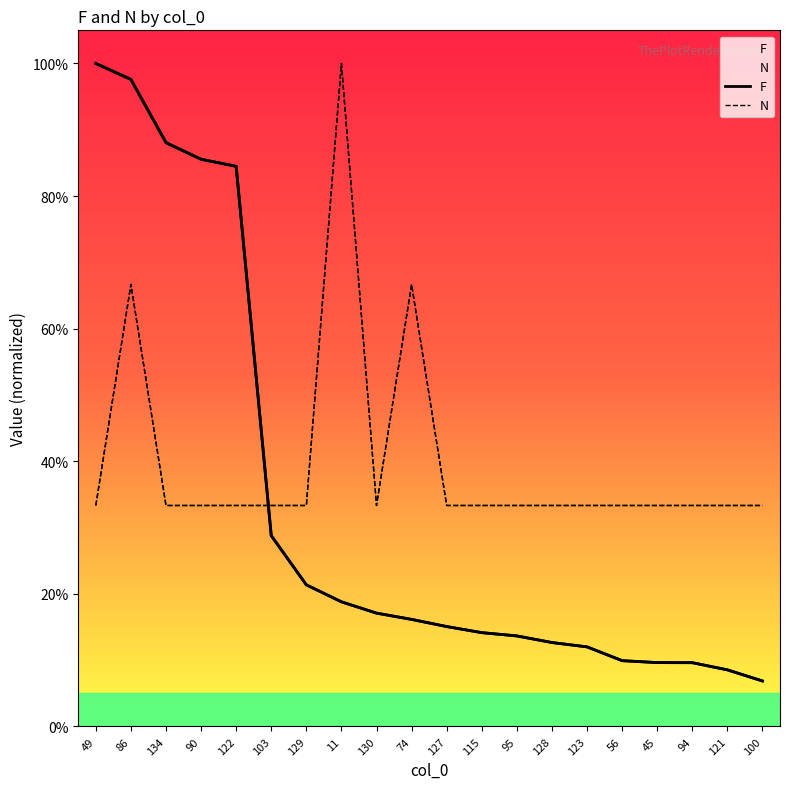

True or false: F has more than 1 points higher than both neighbors.

False